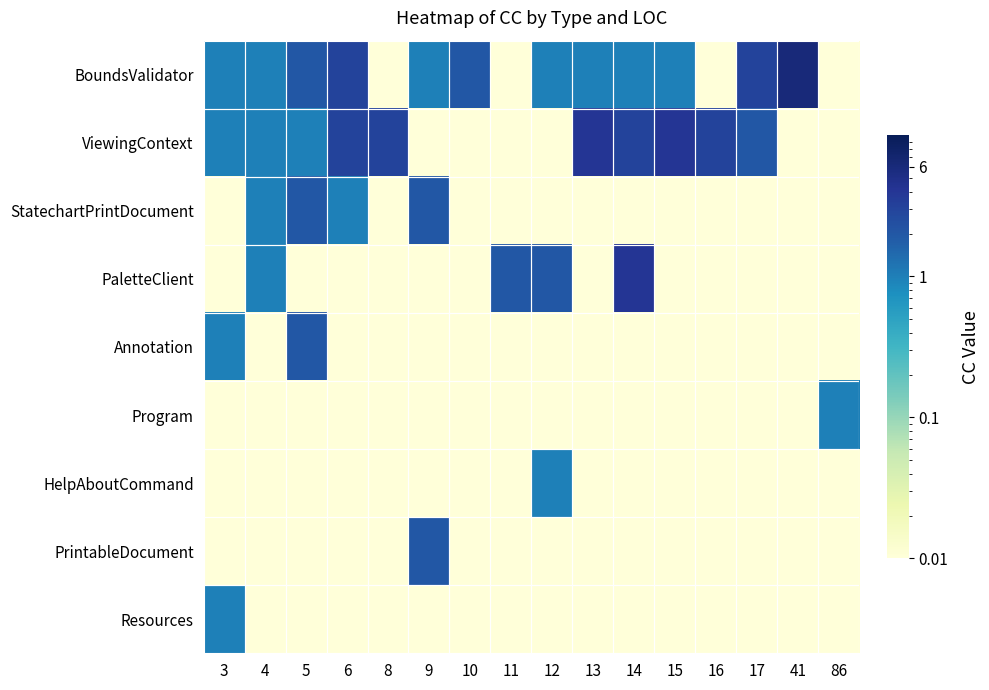

Which has a higher value, 15 or 14?

15